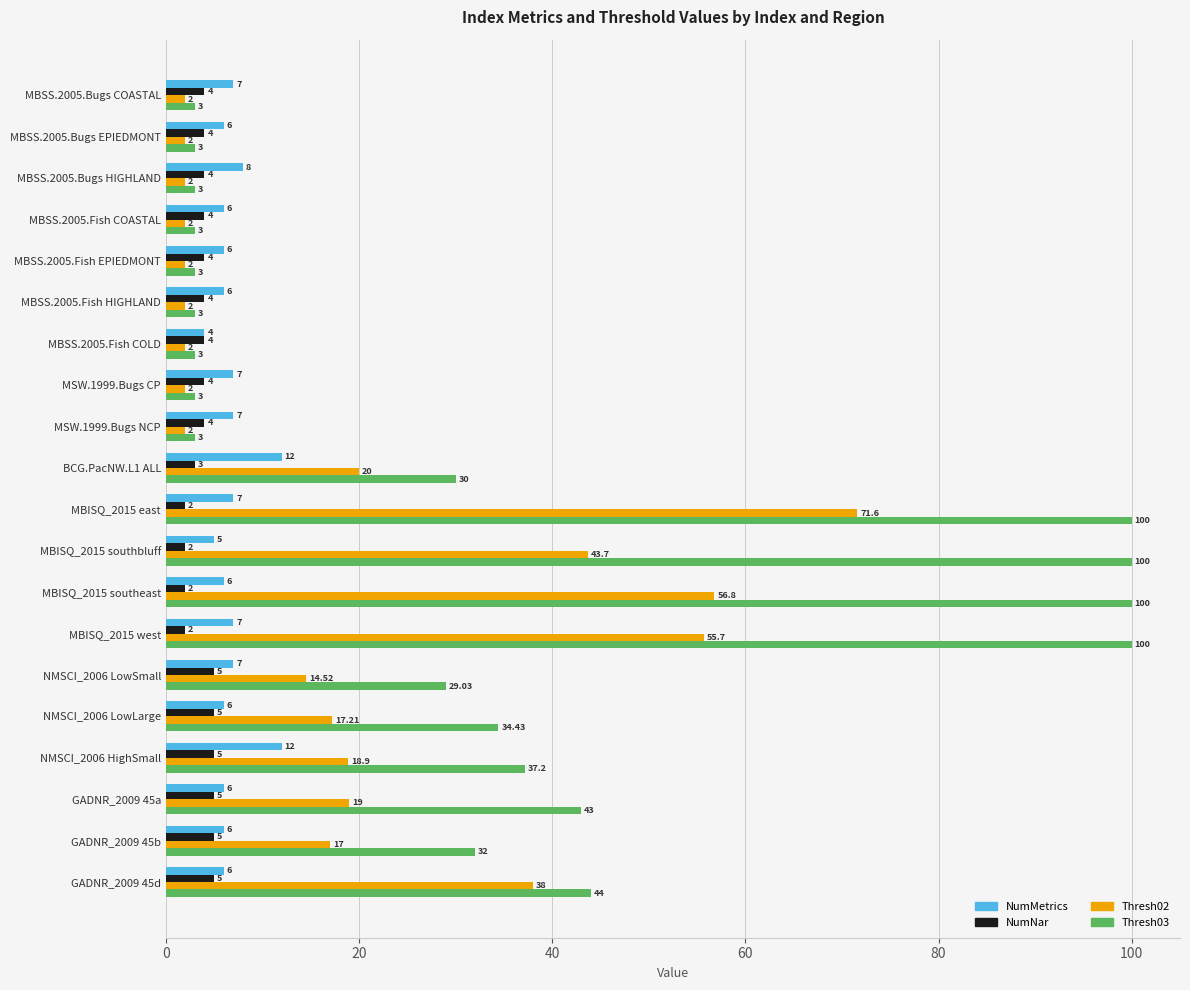

What is the difference between the highest and lowest values at MBSS.2005.Bugs HIGHLAND?

6.0